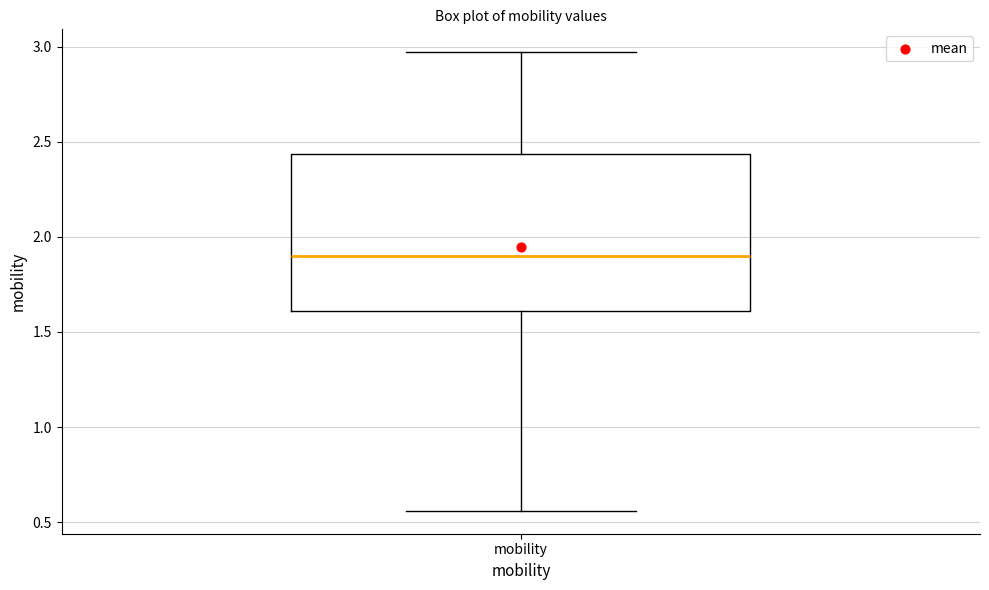

Read this box plot against the y-axis: the position of the median line, the range covered by the box, and the ends of both whiskers. The values are not printed on the chart, so give them approximately, as read against the axis.

median 1.90, box 1.60 to 2.45, whiskers 0.55 to 2.95